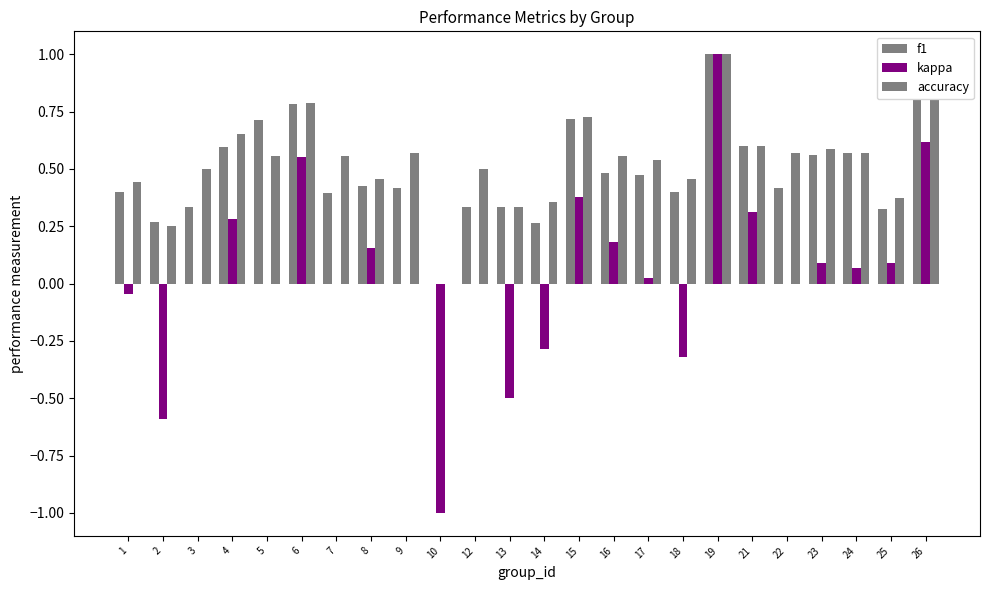

What is the value of the accuracy bar at the 7th from the left?

0.6